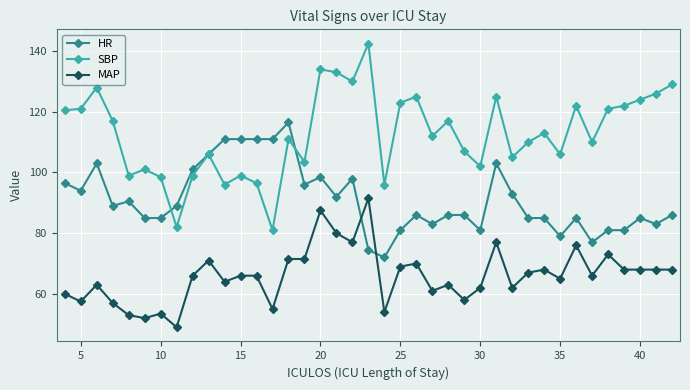

How many lines are shown in the chart?

3